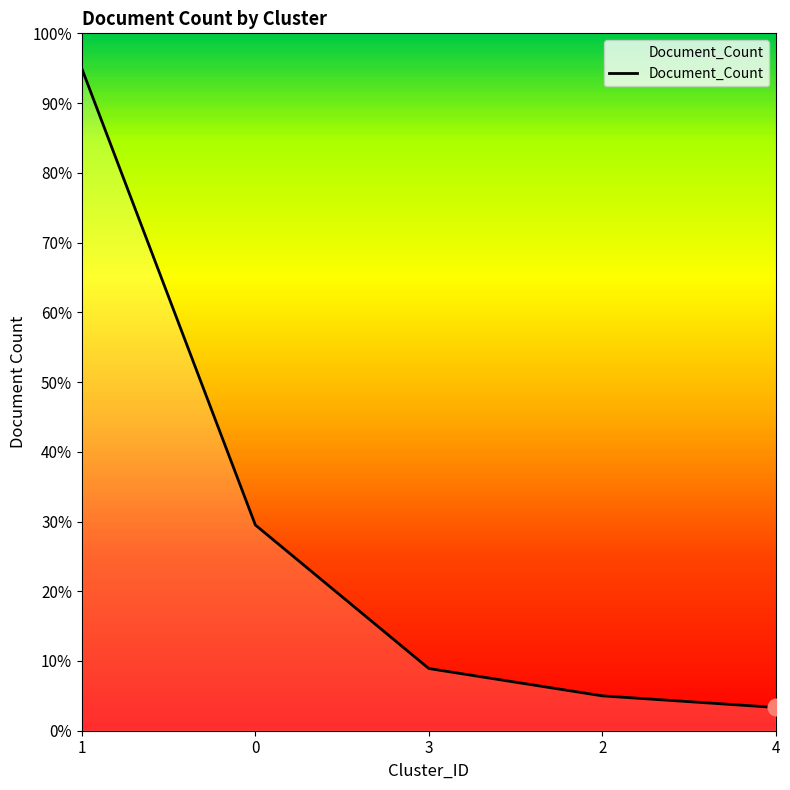

Reading right to left, transcribe all the data shown in this chart.

40	60	107	354	1139